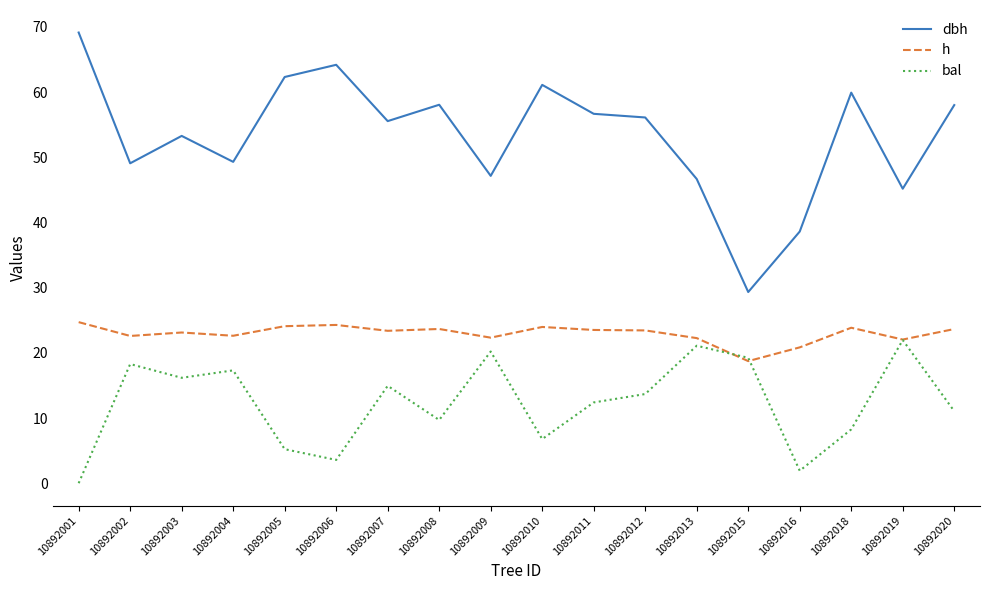

Is this an area chart (filled region under the line)?

No